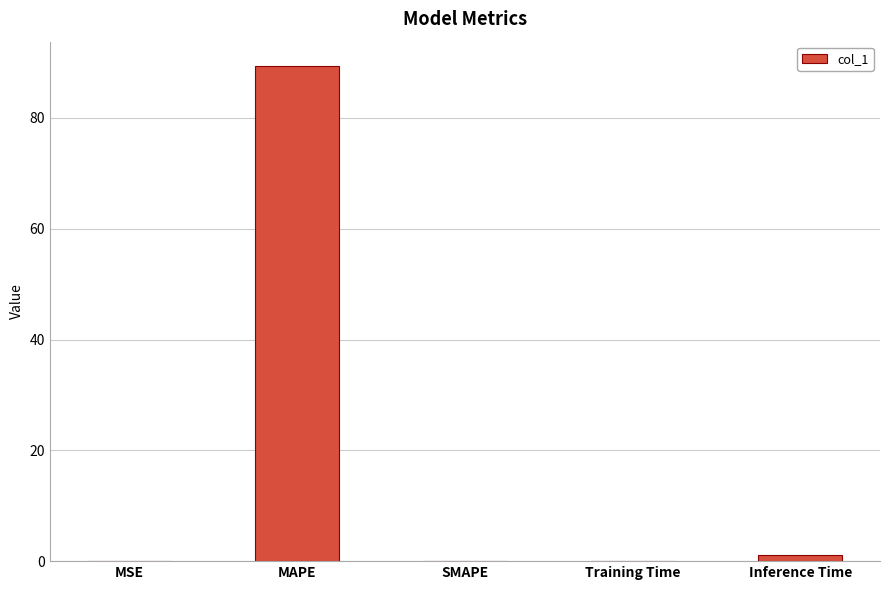

At which category does the chart reach its peak across all series?

MAPE